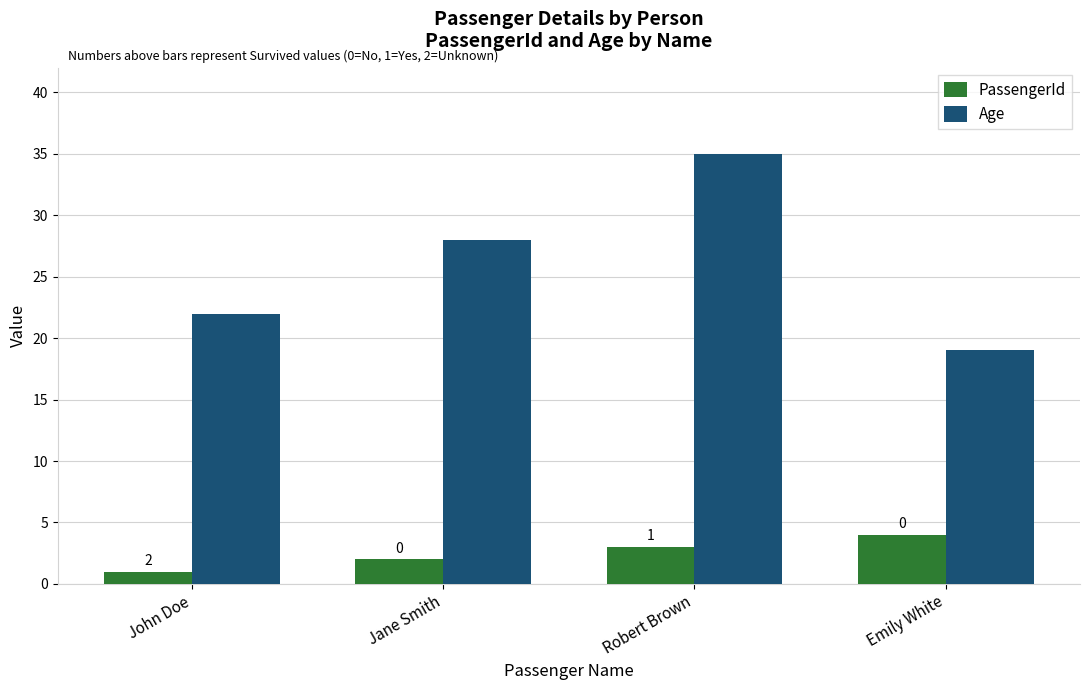

What is the difference between the highest and lowest values at Robert Brown?

32